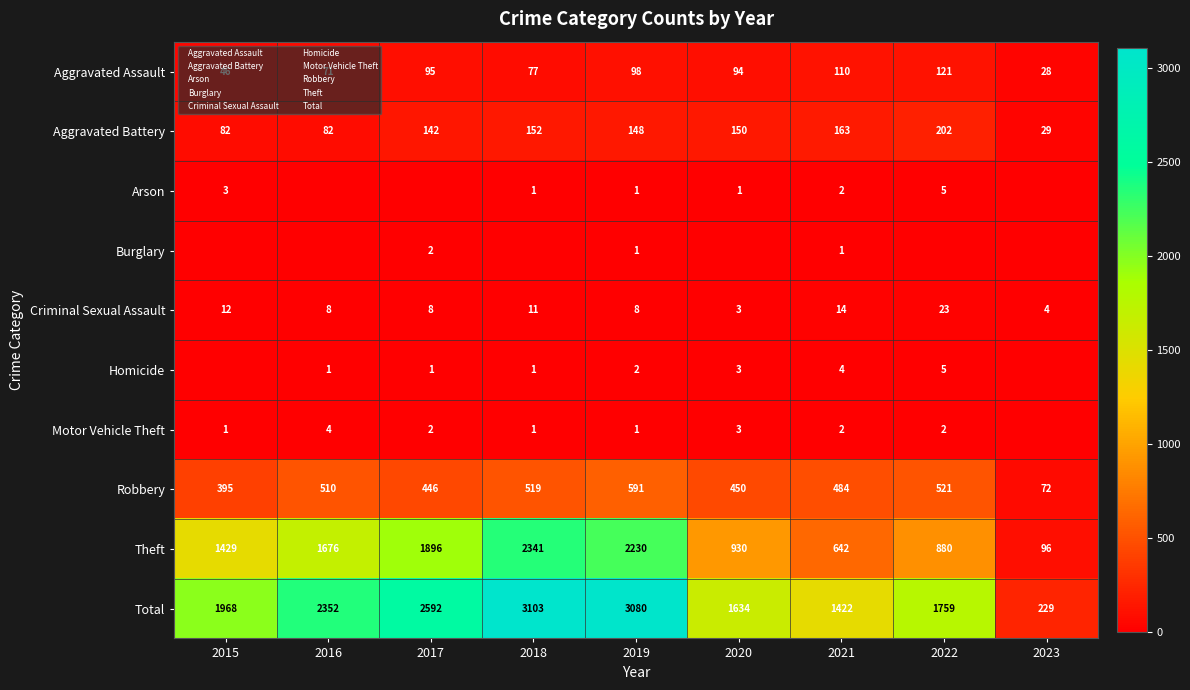

Which category has the lowest value across all series?

2016